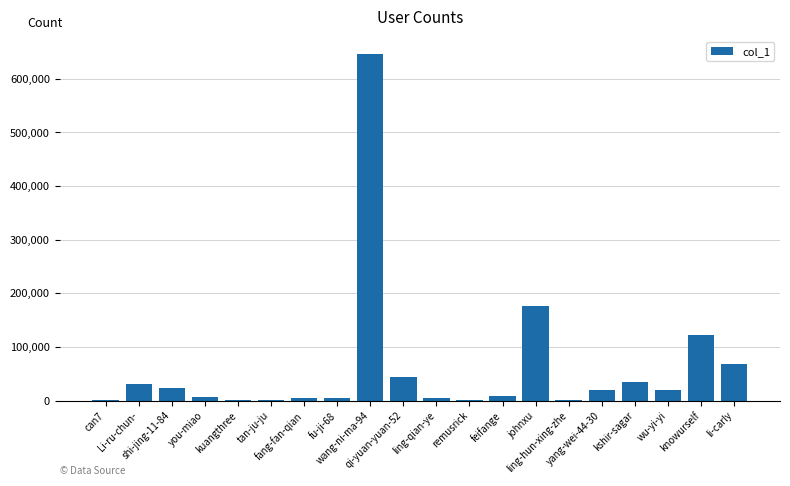

What is the greatest value displayed?

646003